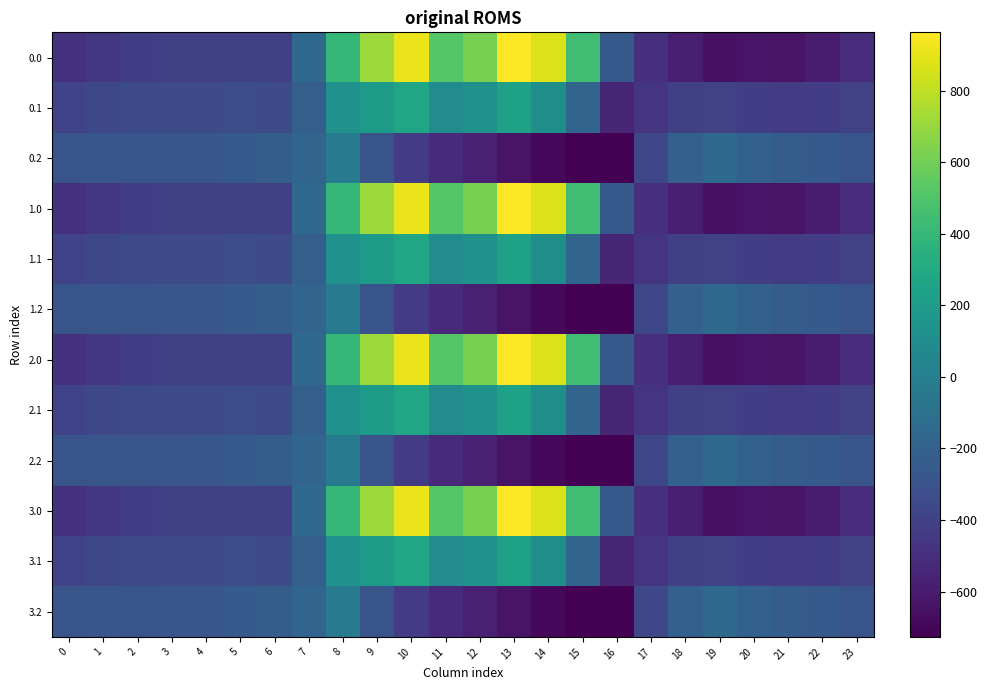

Rank the series at 15 from lowest to highest value.

0.2, 1.2, 2.2, 3.2, 0.1, 1.1, 2.1, 3.1, 0.0, 1.0, 2.0, 3.0